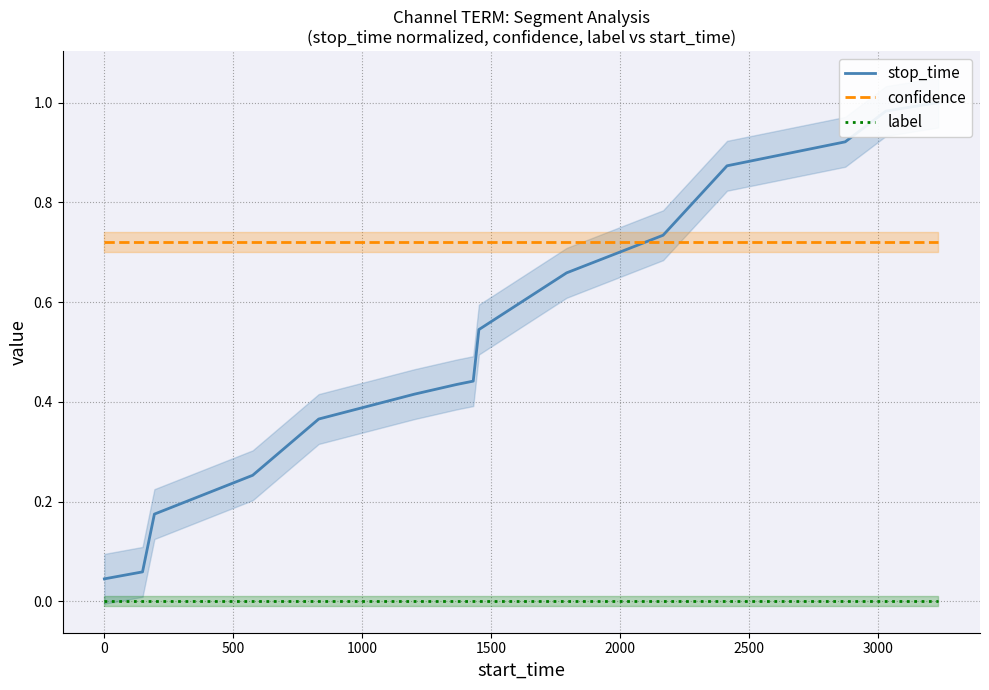

True or false: confidence and label cross at least once.

False